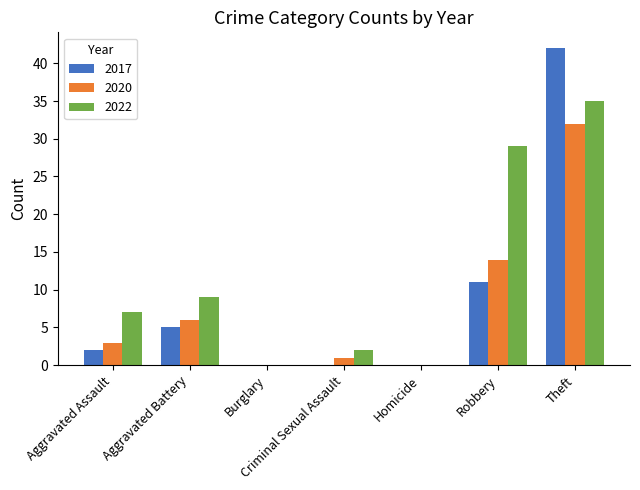

What is the sum of the 2017 values at Theft and Robbery?

53